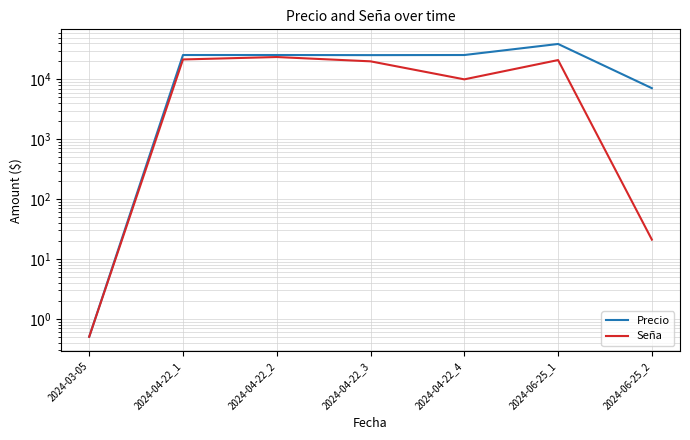

Read the Precio value at 2024-04-22_4.

25500.0